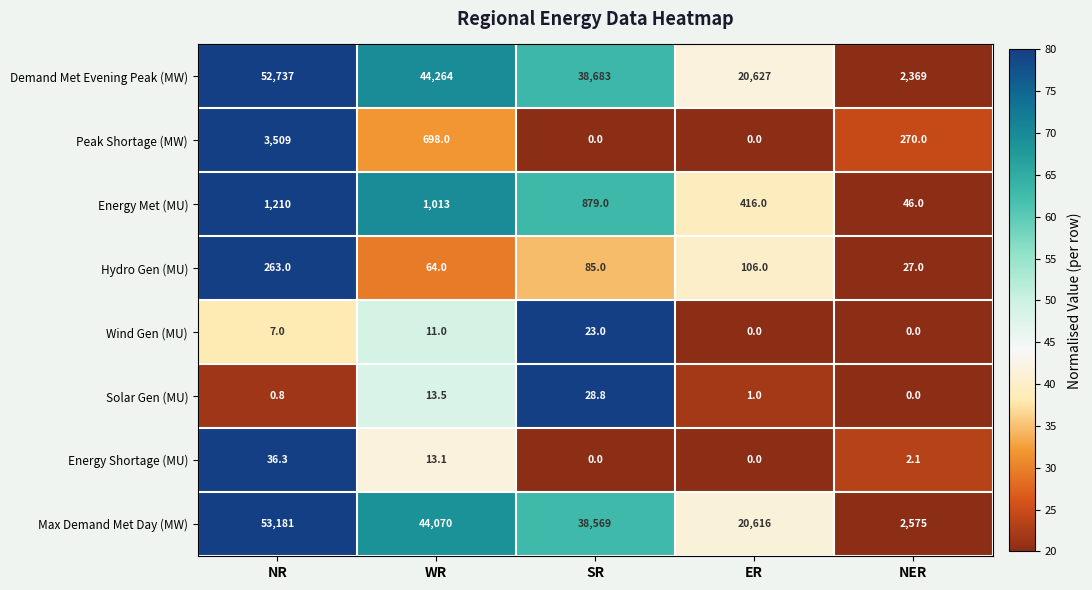

Count the number of categories in the chart.

5